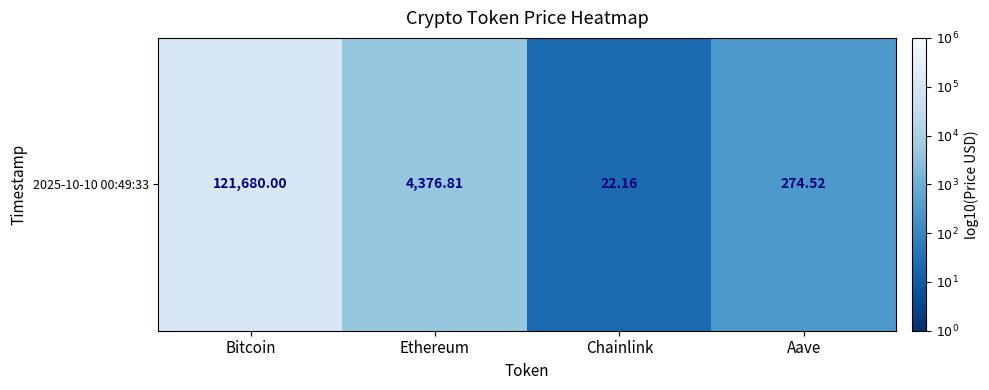

The value at Bitcoin is 2.7. True or false?

False